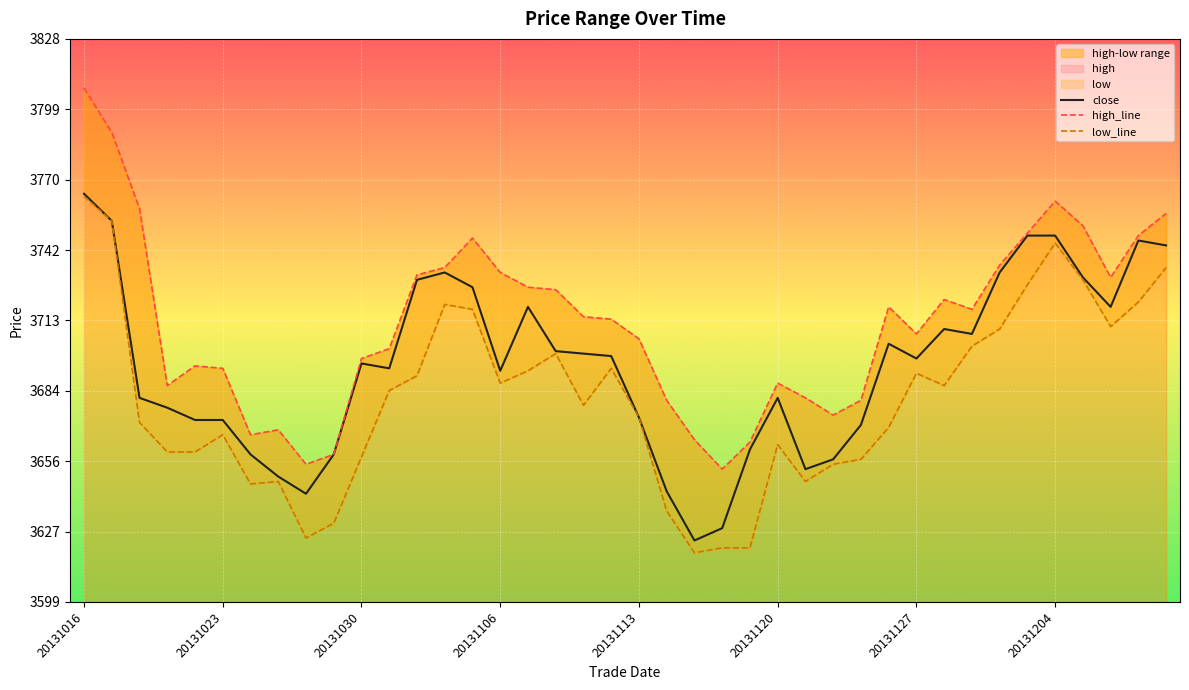

What position from the left is 26?

27